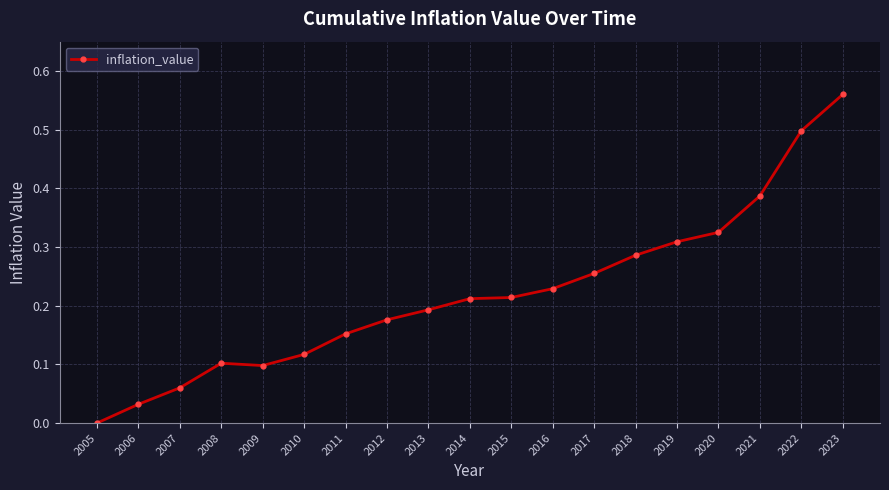

The value at 2008 is 0.1. True or false?

True